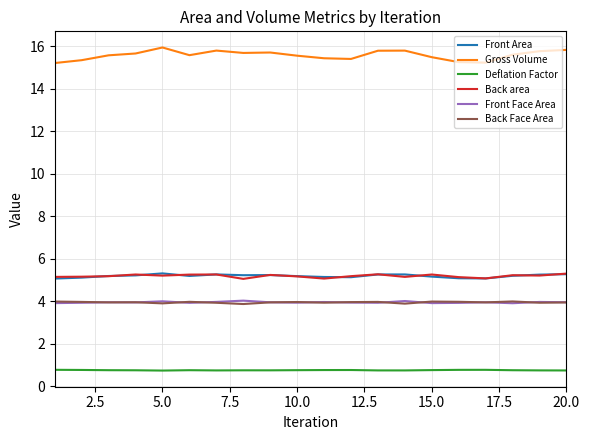

What is the greatest value displayed?

15.9